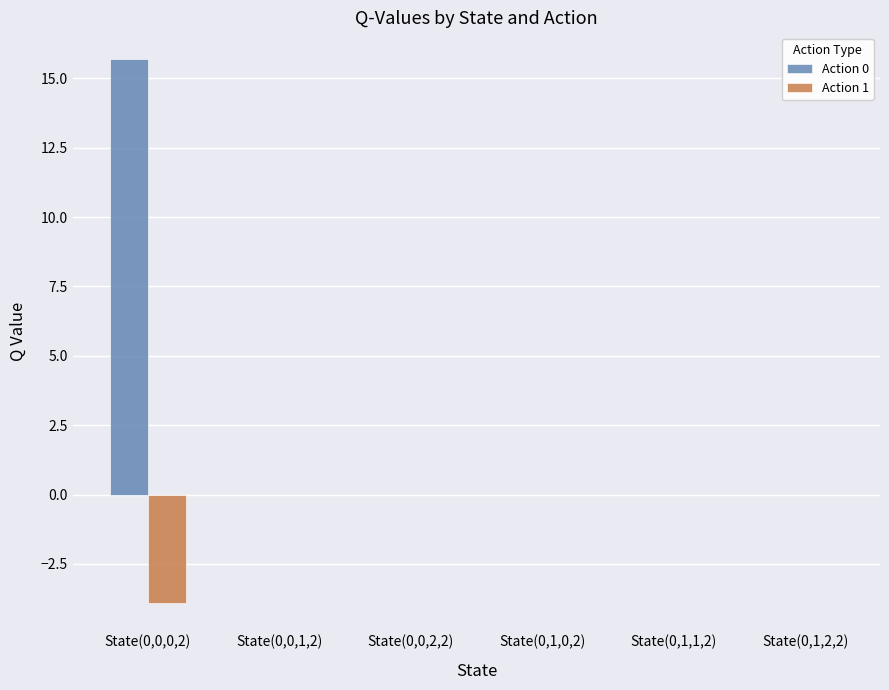

Which category has the highest value in the Action 0 series?

State(0,0,0,2)